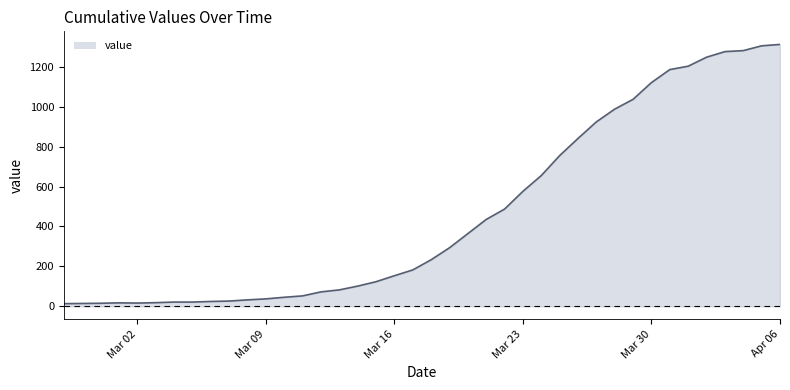

Does the chart have visible grid lines?

No